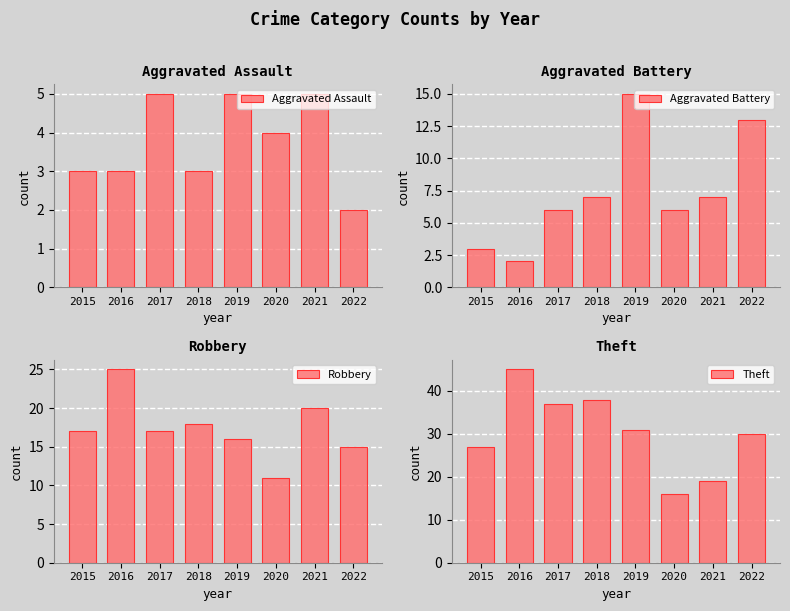

What is the average value of the Theft series?

30